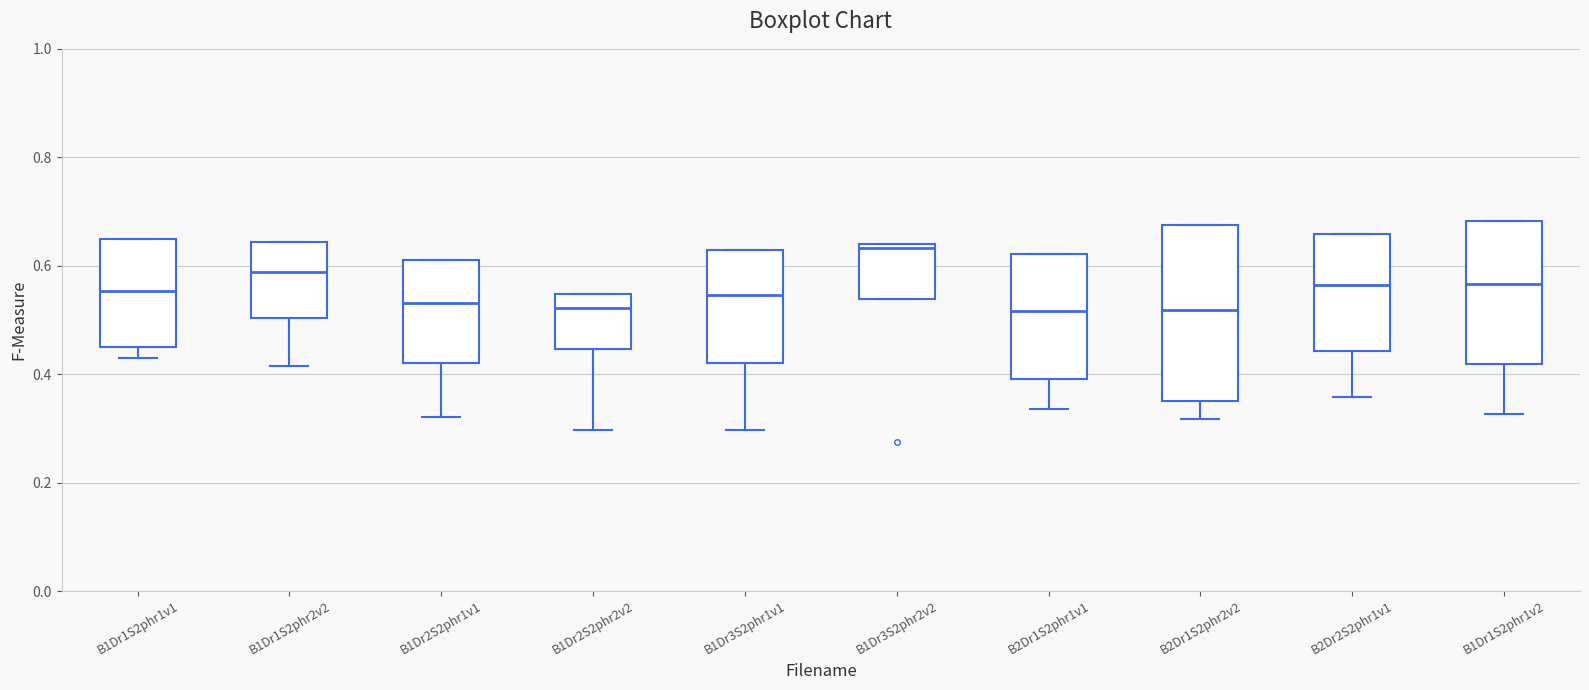

Where is the lower edge of the box for B1Dr3S2phr2v2 on the y-axis? The values are not printed on the chart, so give them approximately, as read against the axis.

0.54